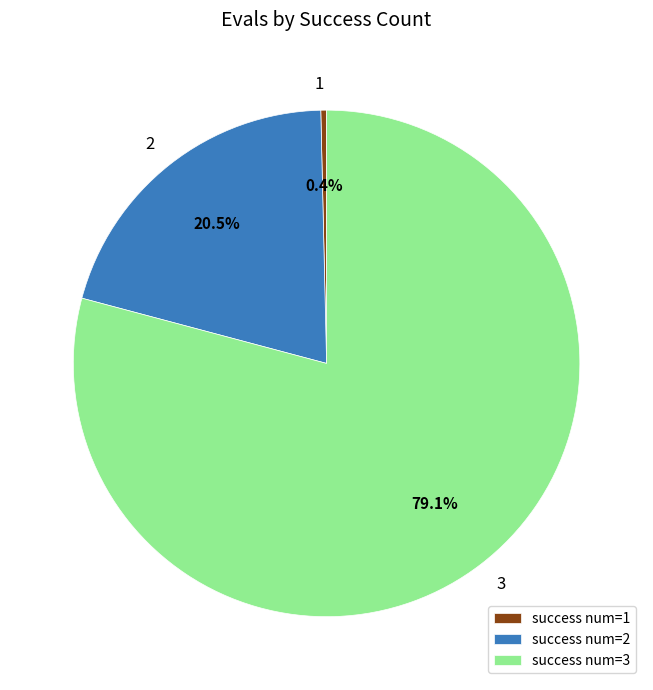

To the nearest percent, what is the difference between the largest and smallest slice percentages?

79%